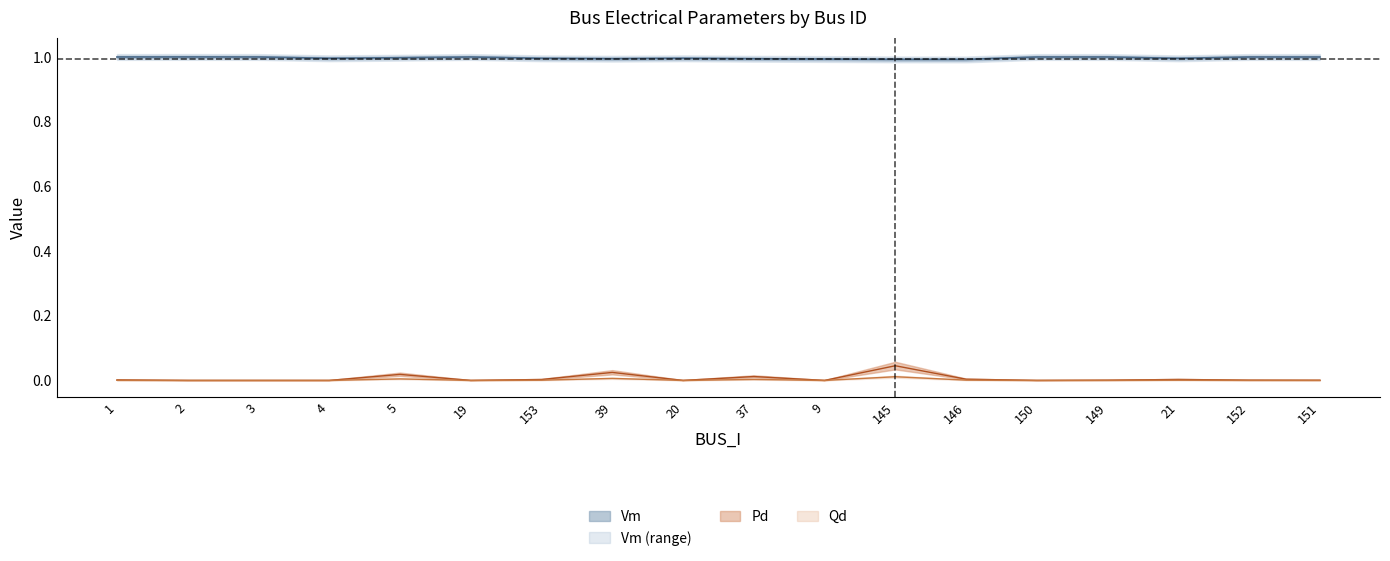

Which series changed the most between 20 and 150?

Vm